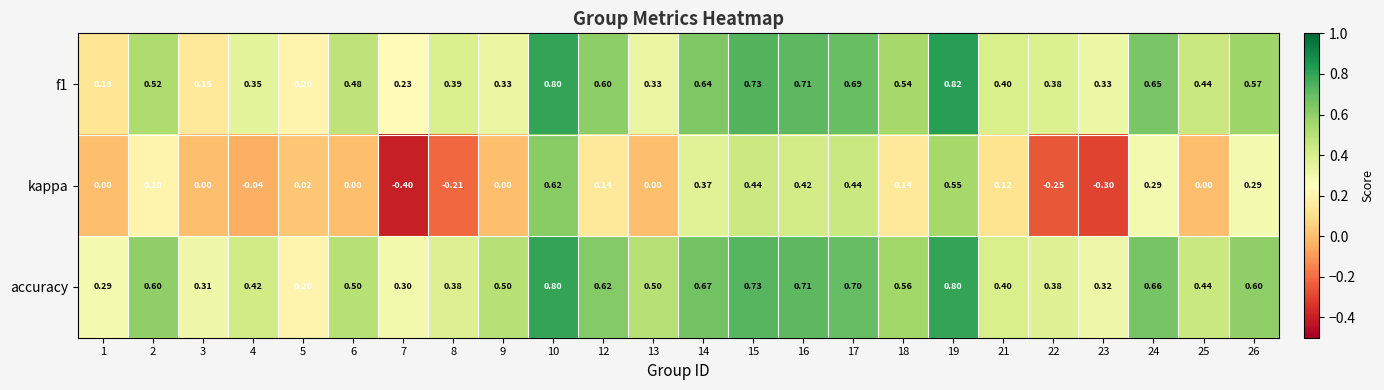

Between 4 and 19, which series saw the biggest shift?

kappa